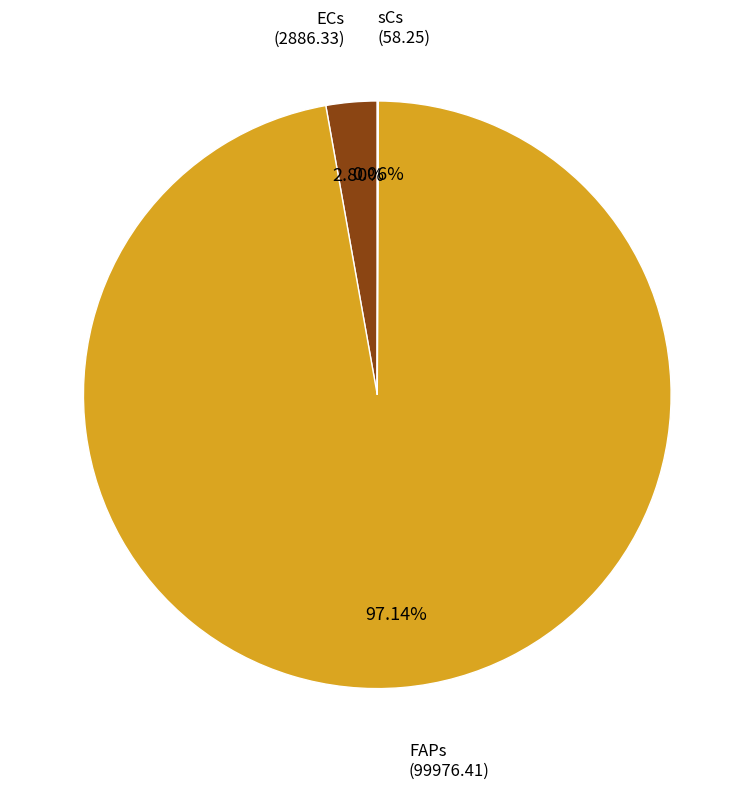

Combined, do ECs and FAPs account for over 50%?

Yes